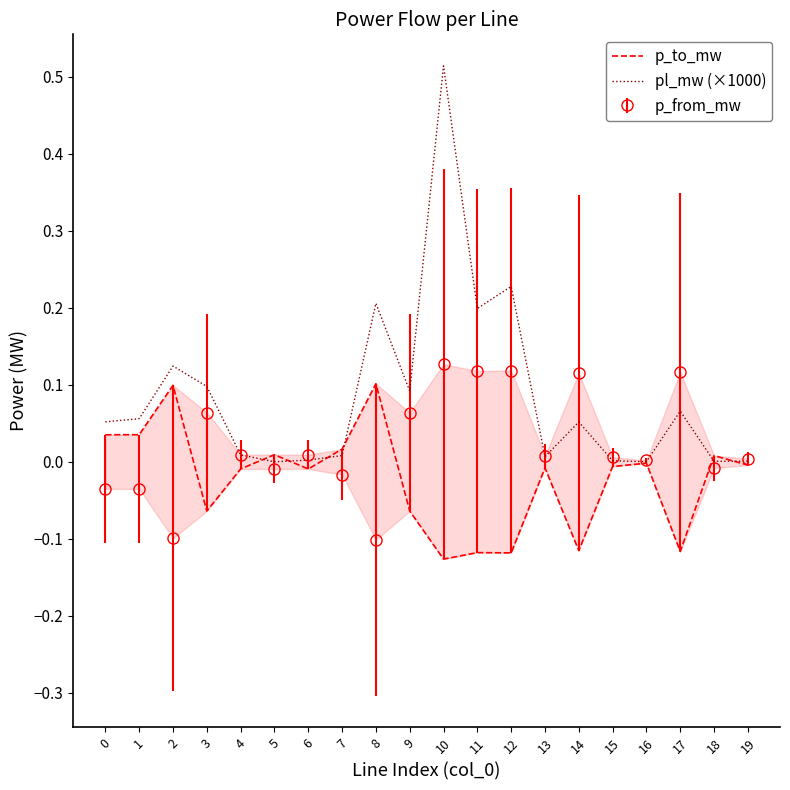

The pl_mw (×1000) series shows 0.0 at 13. True or false?

False